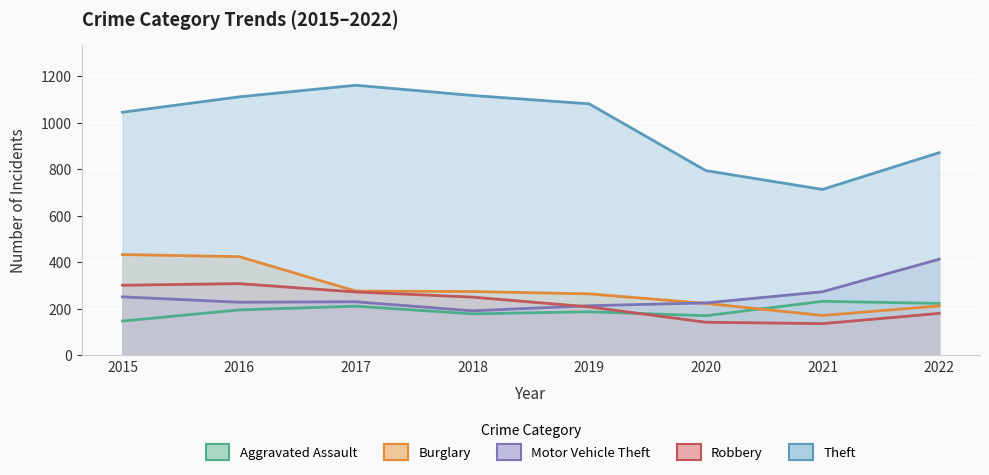

What is the maximum value for Robbery?

308